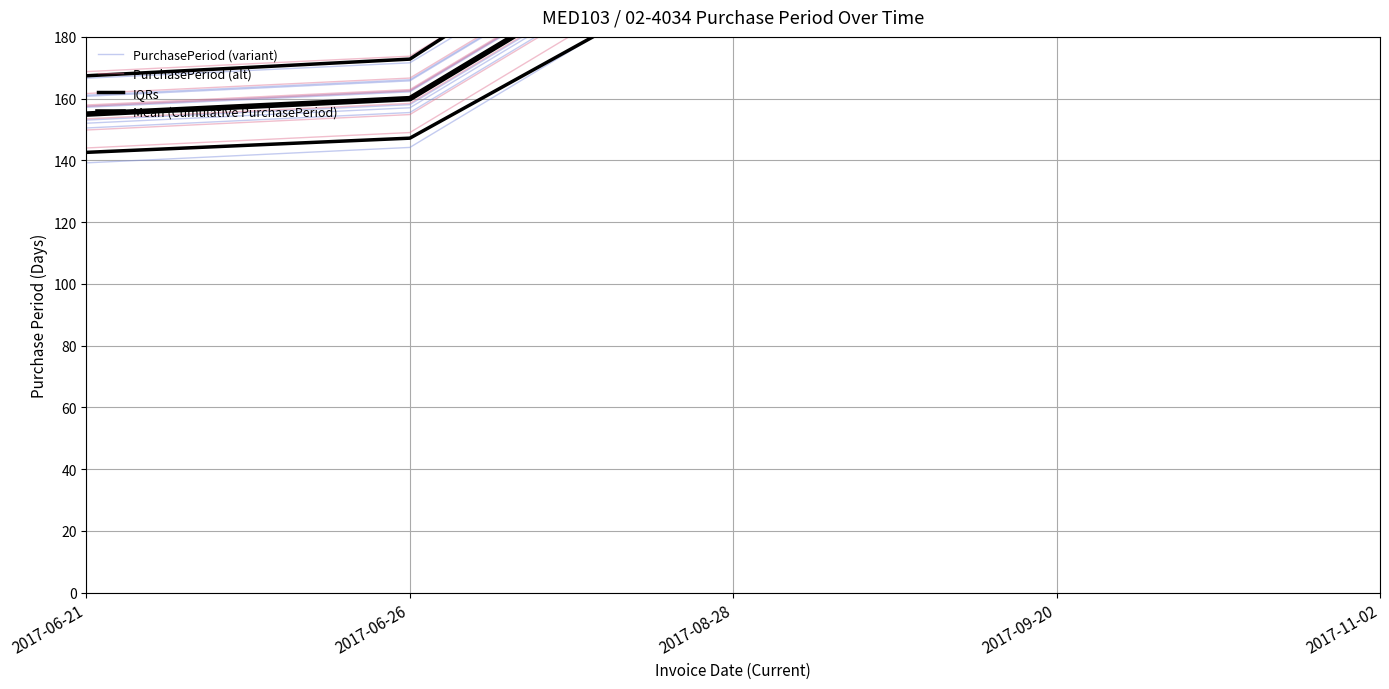

What is the sum of all PurchasePeriod (alt) values?

1085.5